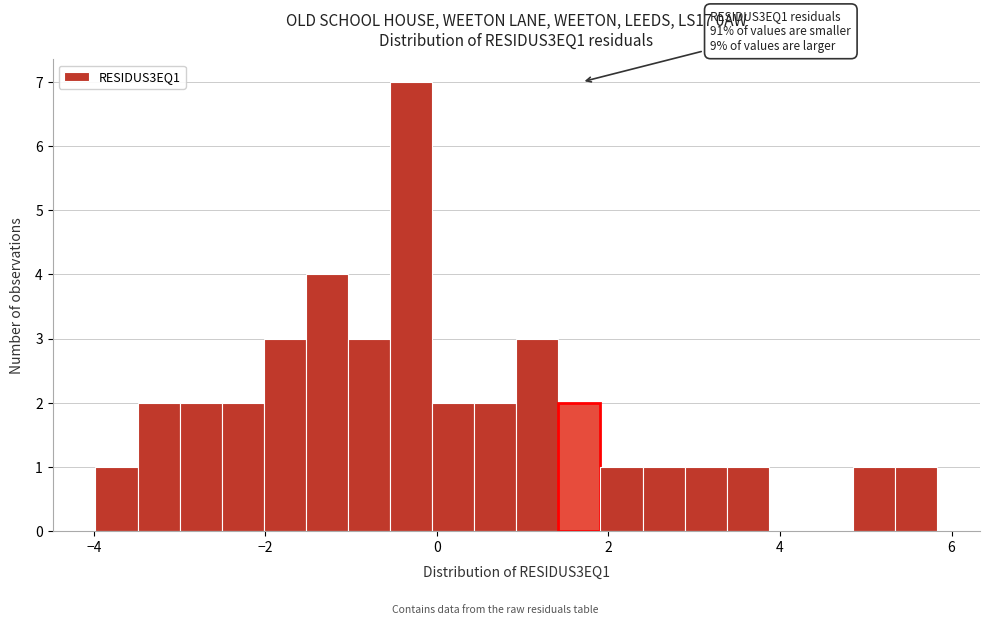

Around what value on the x-axis is the tallest bar? Give the approximate position of its centre, as read against the axis.

-0.4